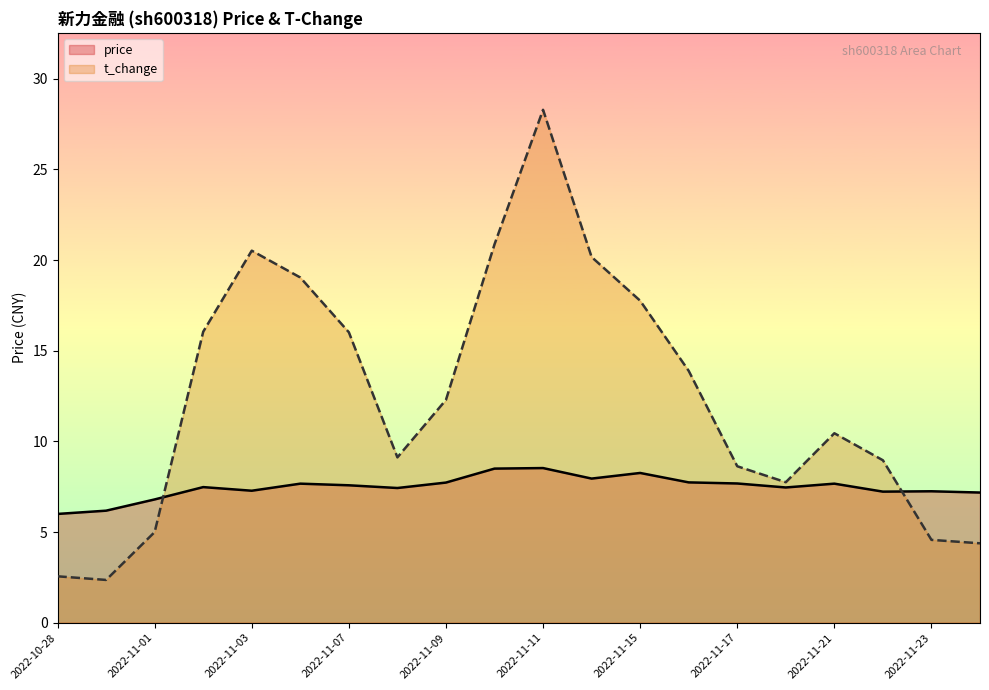

What is the average value of the price series?

7.5